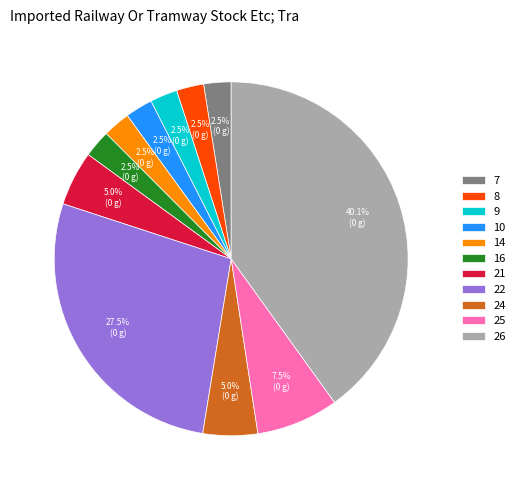

Is the sum of 10 and 7 greater than half?

No